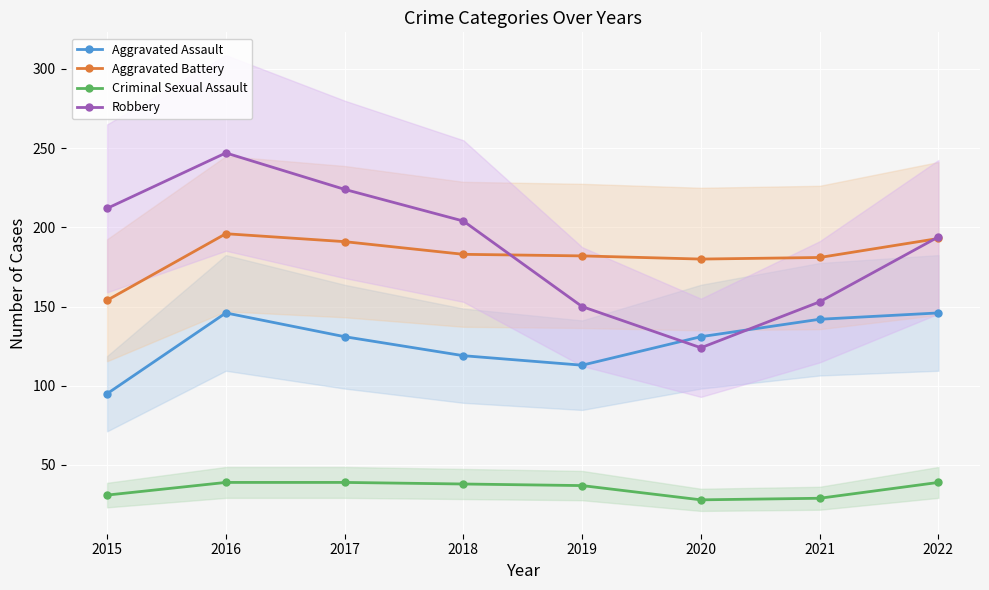

What is the difference between the highest and lowest values at 2021?

152